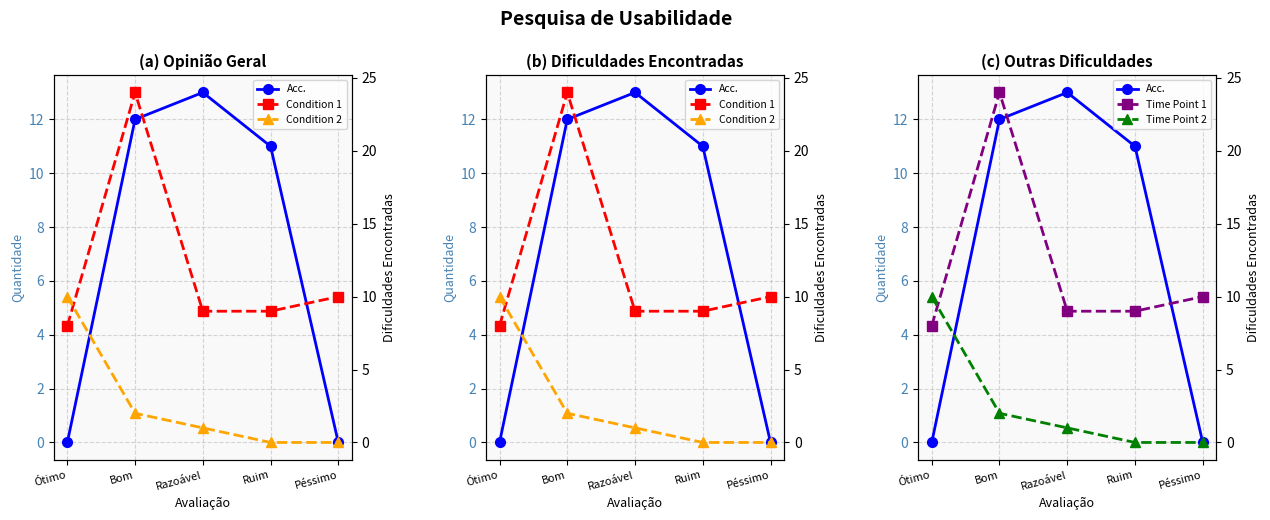

What is the average value of the Condition 2 series?

3